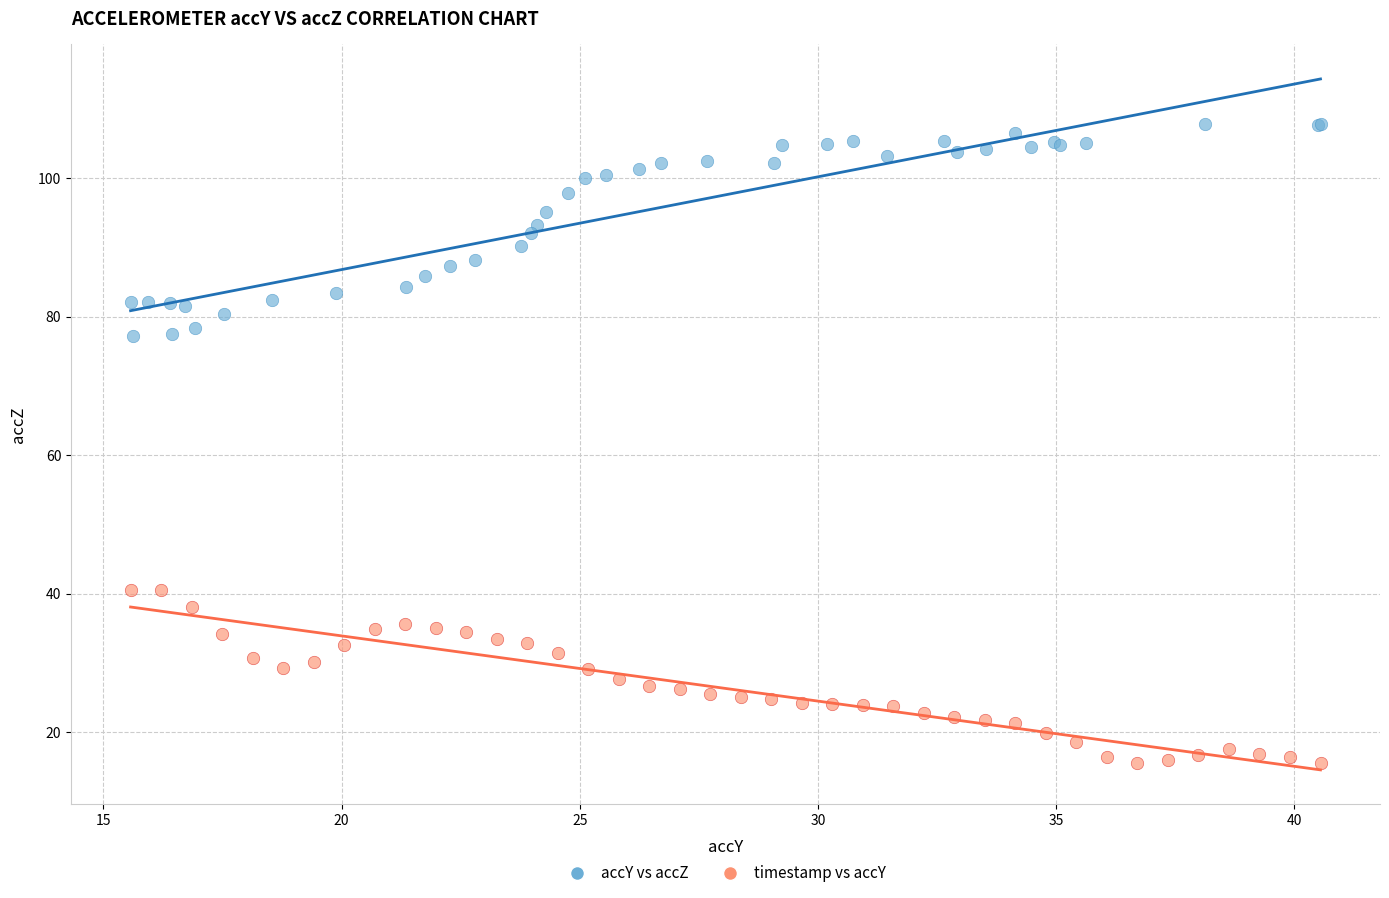

Which series reaches the minimum Y coordinate?

timestamp vs accY